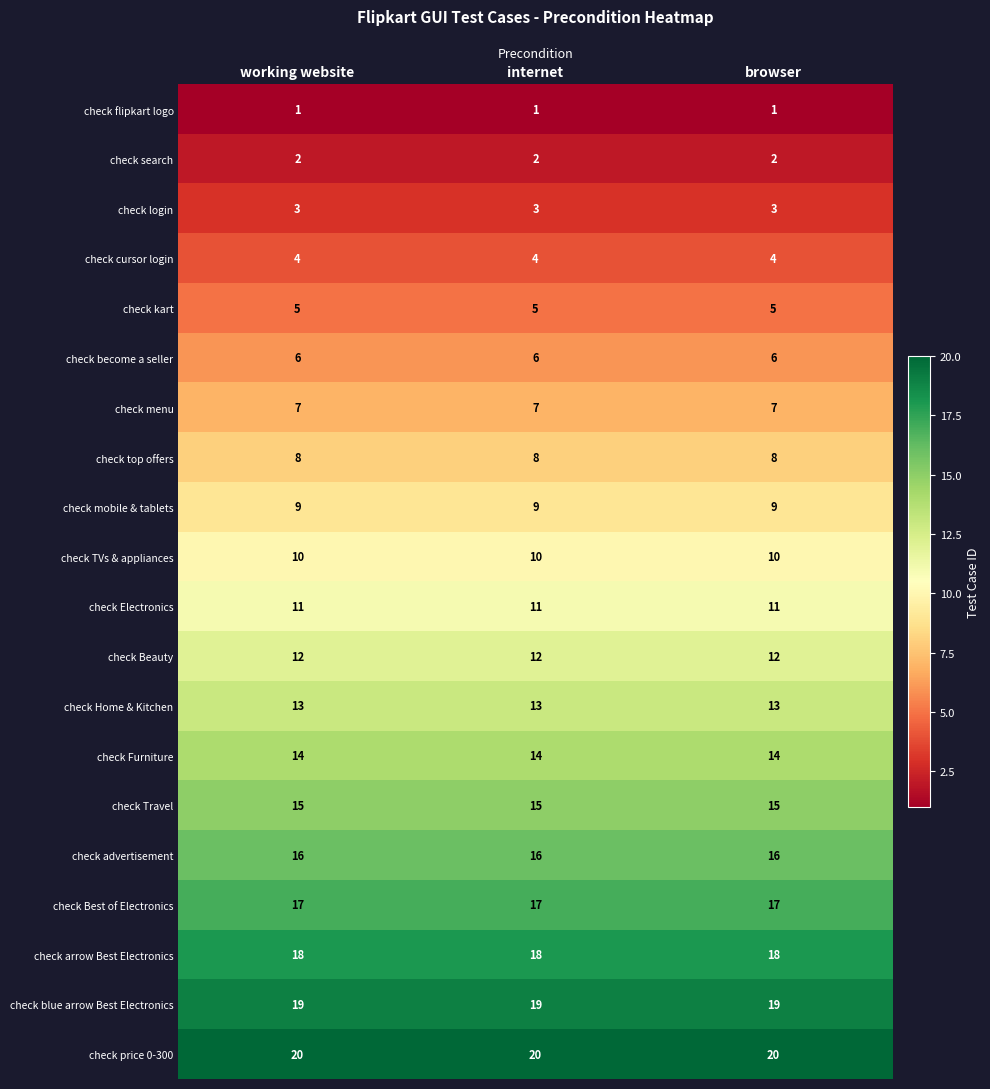

What is the spread (max minus min) of values at browser?

19